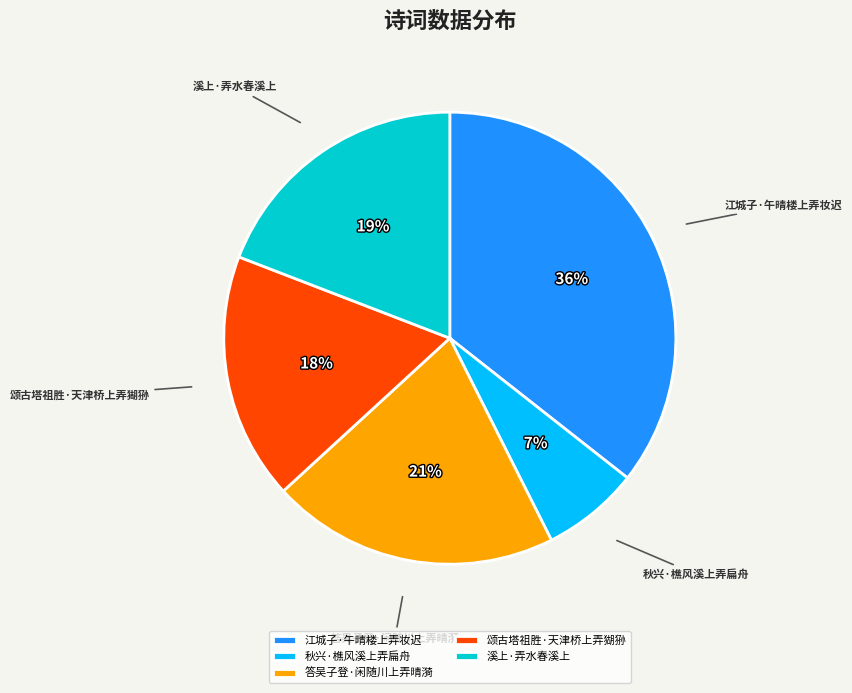

Rank the categories by value from highest to lowest.

江城子·午晴楼上弄妆迟, 答吴子登·闲随川上弄晴漪, 溪上·弄水春溪上, 颂古塔祖胜·天津桥上弄猢狲, 秋兴·樵风溪上弄扁舟